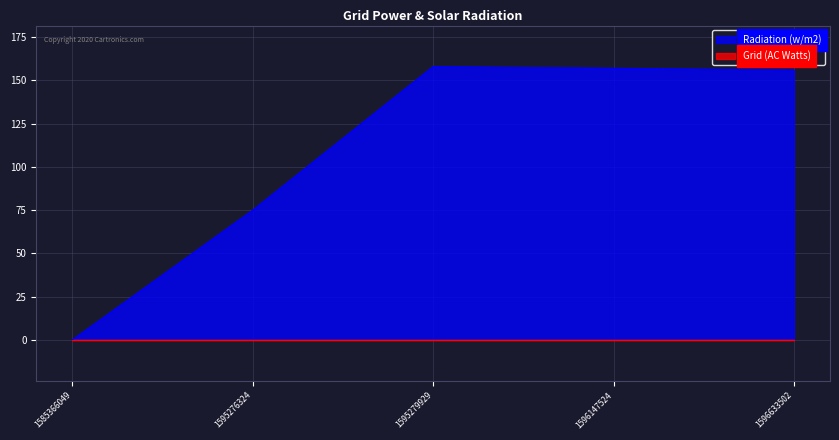

Is it true that the value at 1596147524 is 157?

True